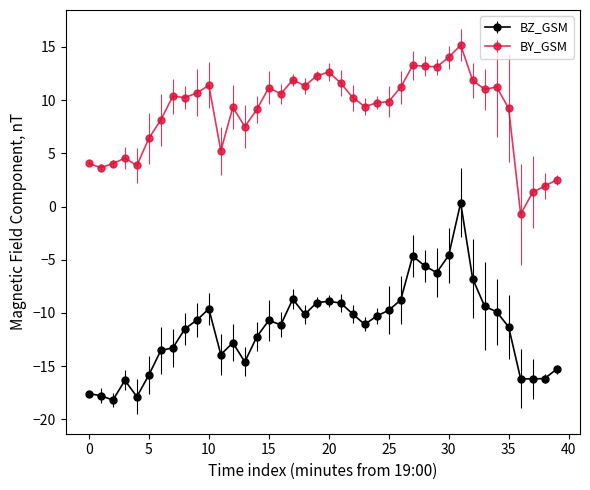

Rank the series by their average value, from highest to lowest.

BY_GSM, BZ_GSM